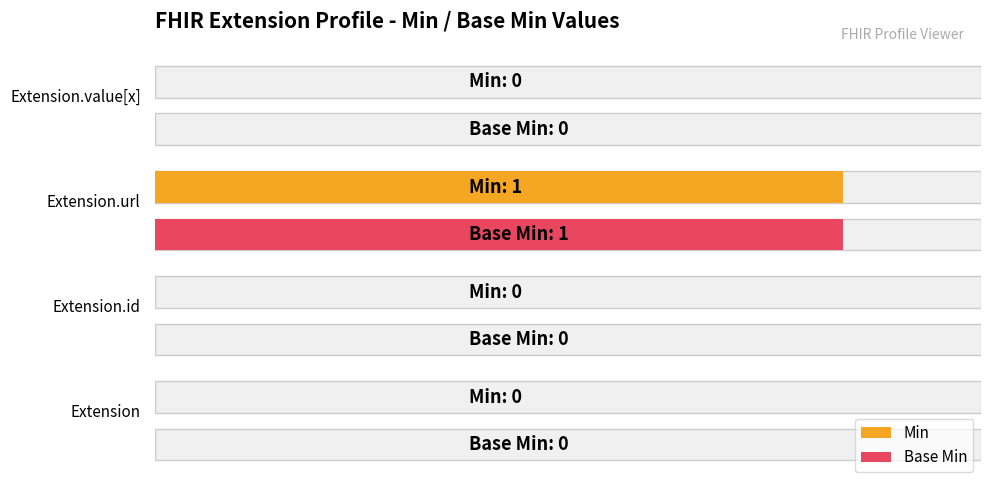

Reading right to left, what are all the values shown in this chart?

Min: 0	1	0	0
Base Min: 0	1	0	0